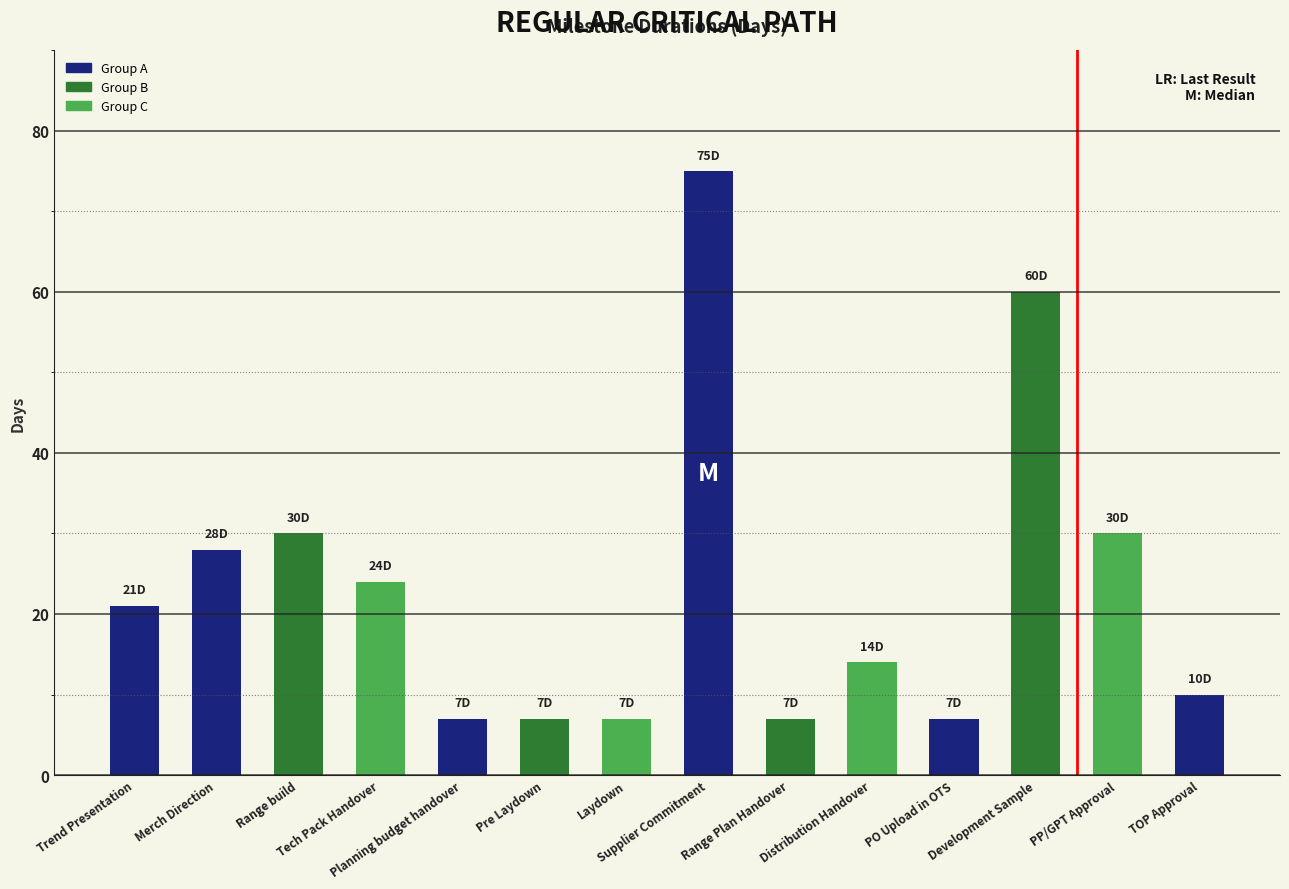

What is the minimum value shown in the chart?

7